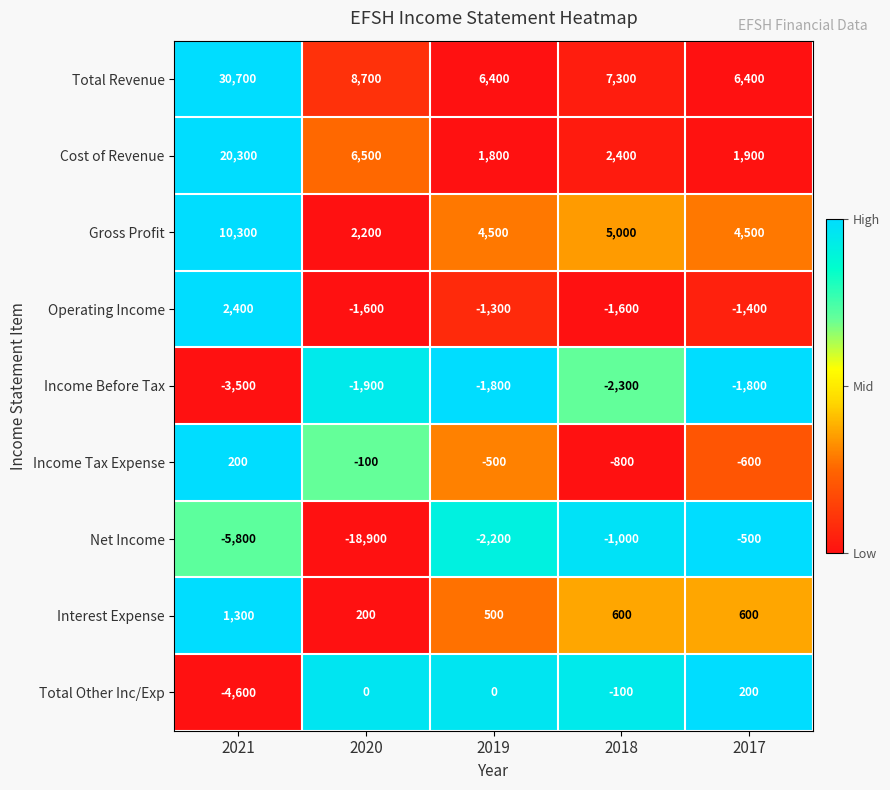

Which series has the largest total across all categories?

Total Revenue